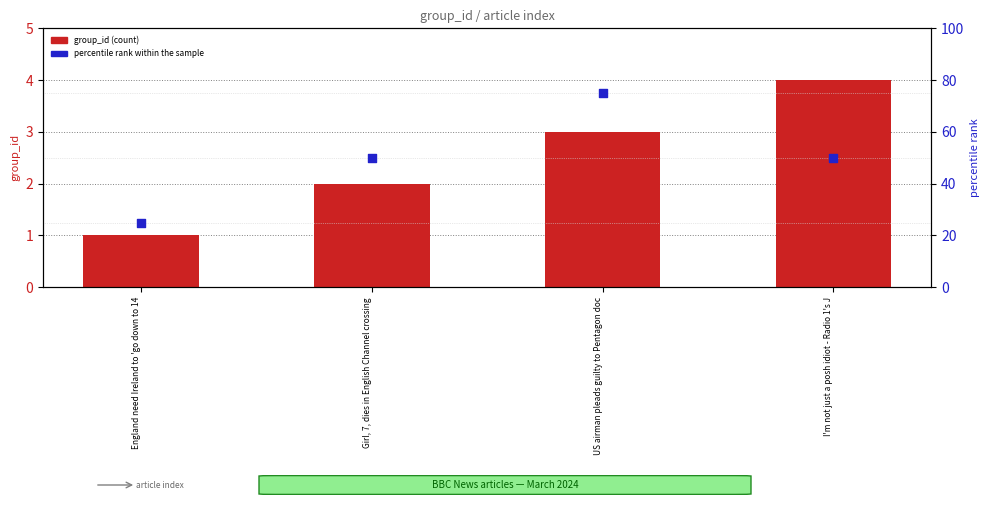

Which series has the widest spread of Y values?

percentile rank within the sample